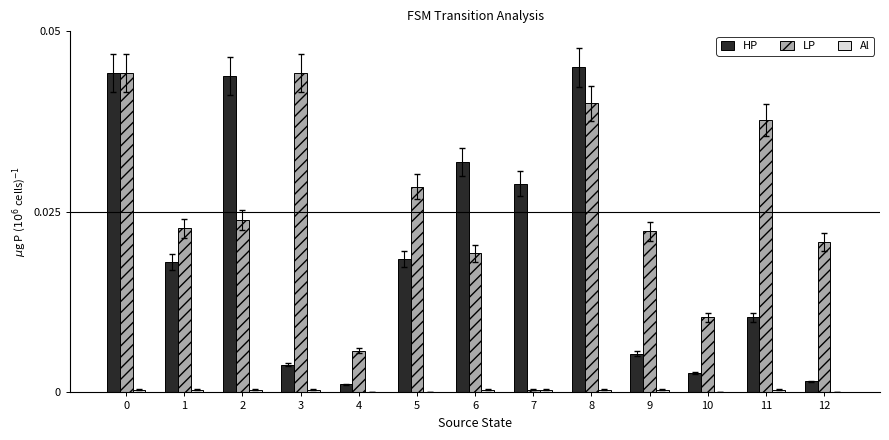

The value of HP at 1 is 0.0. True or false?

True